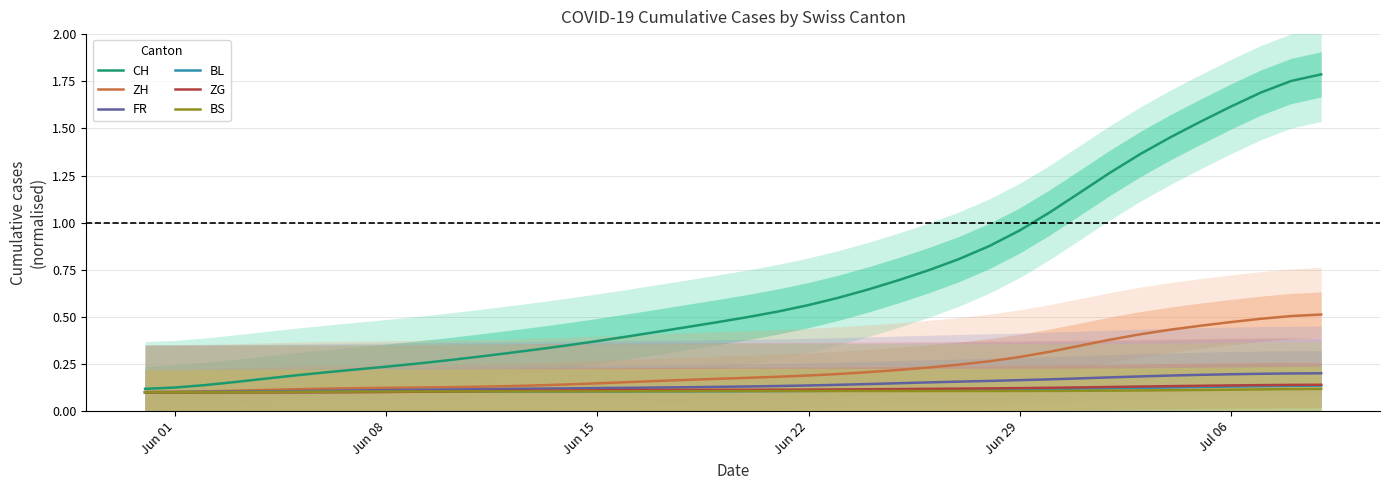

The value of ZG at Jun 15 is 0.1. True or false?

True